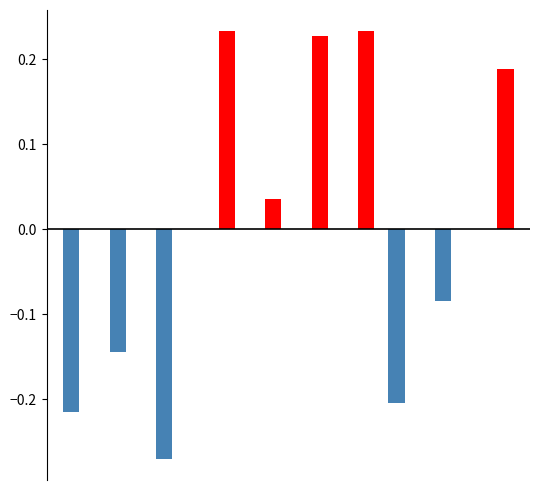

Does the chart contain stacked bars?

No